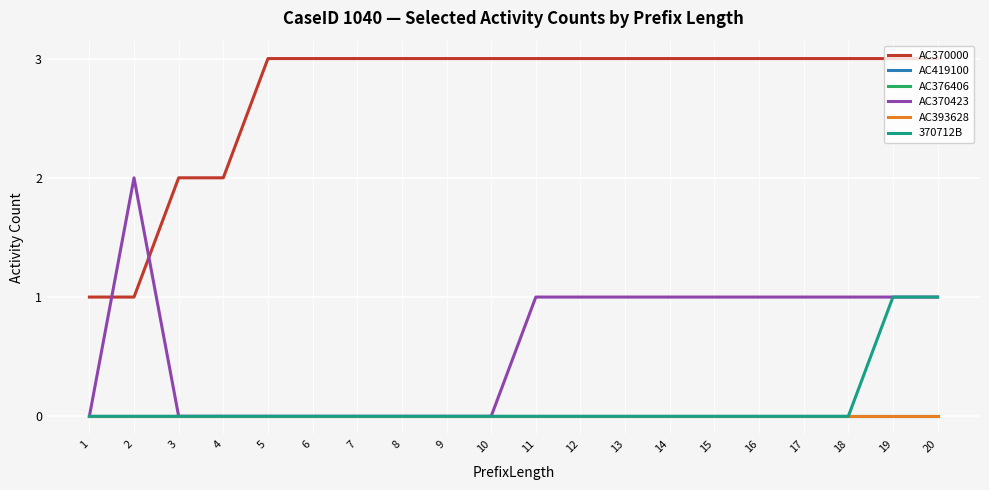

Rank the series by their maximum value, from highest to lowest.

AC370000, AC370423, 370712B, AC419100, AC376406, AC393628